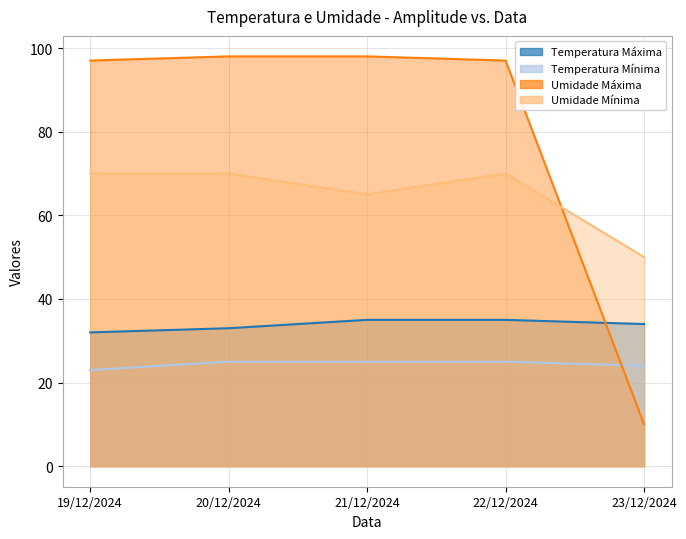

Reading left to right, what are all the values shown in this chart?

Temperatura Máxima: 32	33	35	35	34
Temperatura Mínima: 23	25	25	25	24
Umidade Máxima: 97	98	98	97	10
Umidade Mínima: 70	70	65	70	50